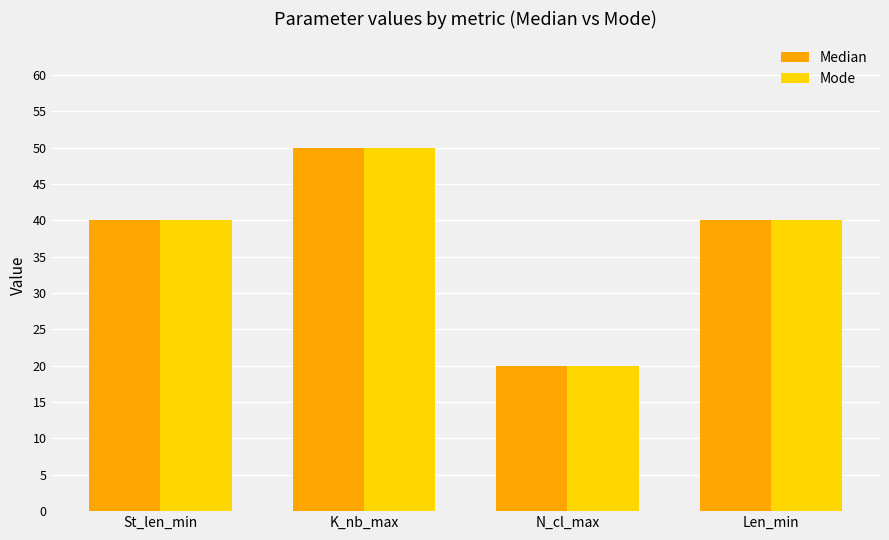

What is the approximate value of Median at Len_min?

40